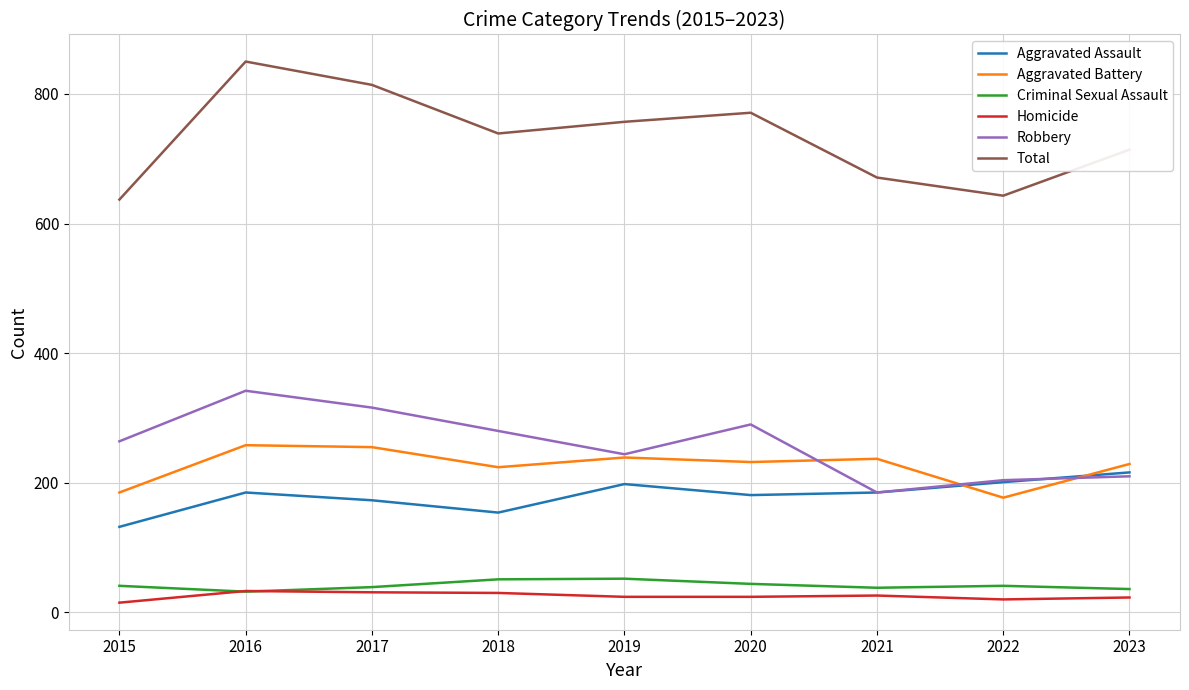

What is the difference between the maximum and minimum values in the Aggravated Battery series?

81